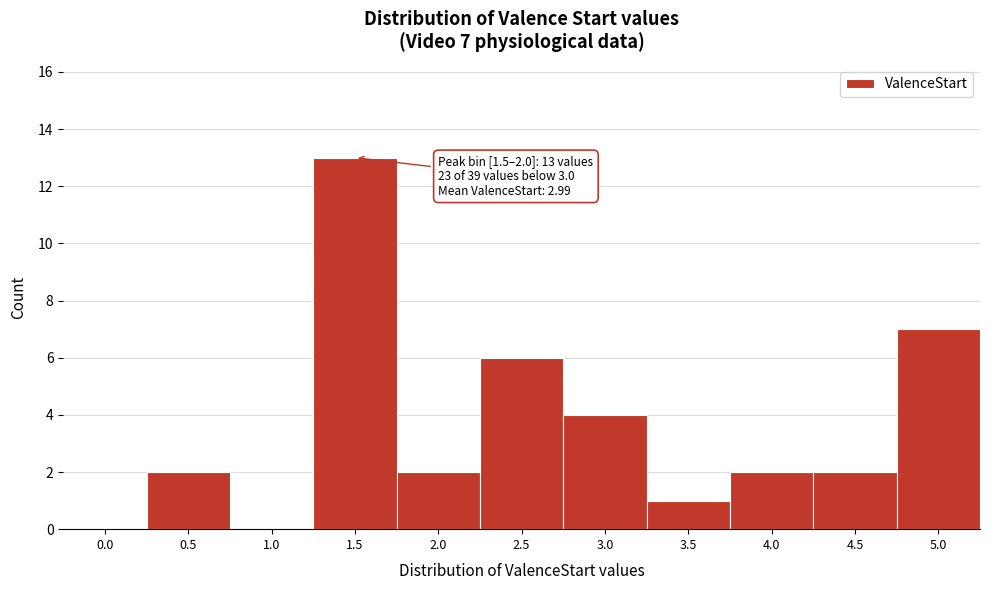

Reading right to left, transcribe all the data shown in this chart.

5.0=7	4.5=2	4.0=2	3.5=1	3.0=4	2.5=6	2.0=2	1.5=13	1.0=0	0.5=2	0.0=0